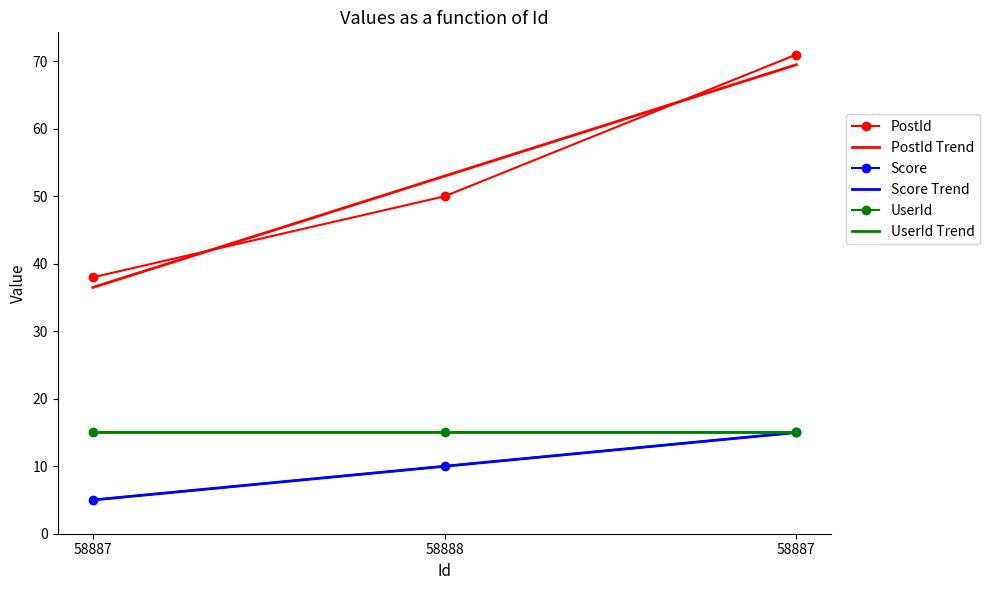

Which series has the largest range (max minus min)?

PostId